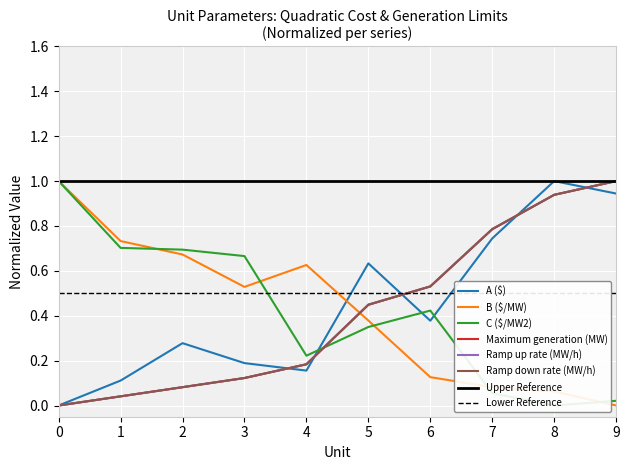

What is the difference between the highest and lowest values at 5?

0.3